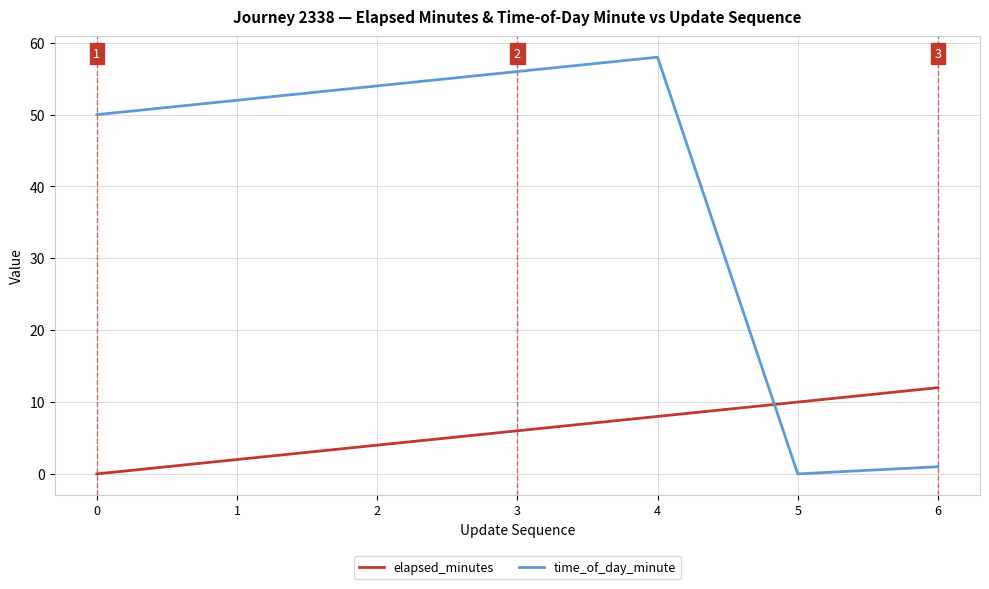

True or false: time_of_day_minute has a value of 14 at 0.

False